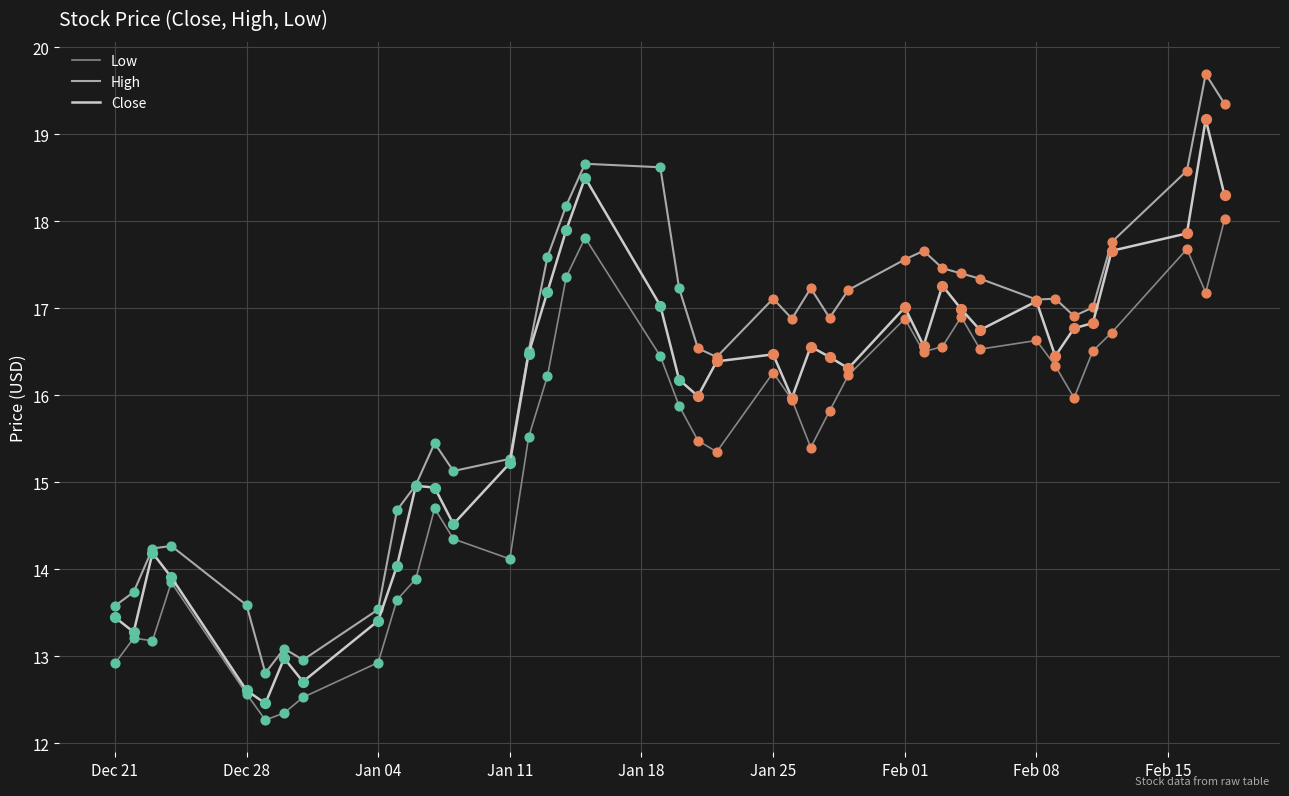

Which series has the largest total across all categories?

High